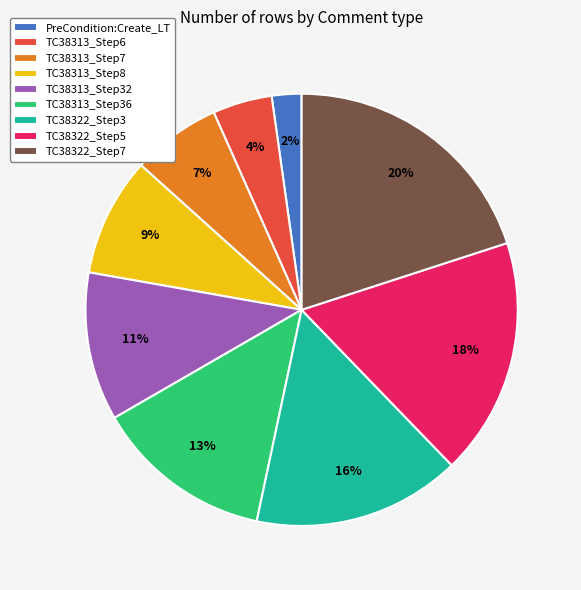

Is TC38313_Step7 the majority of the pie?

No